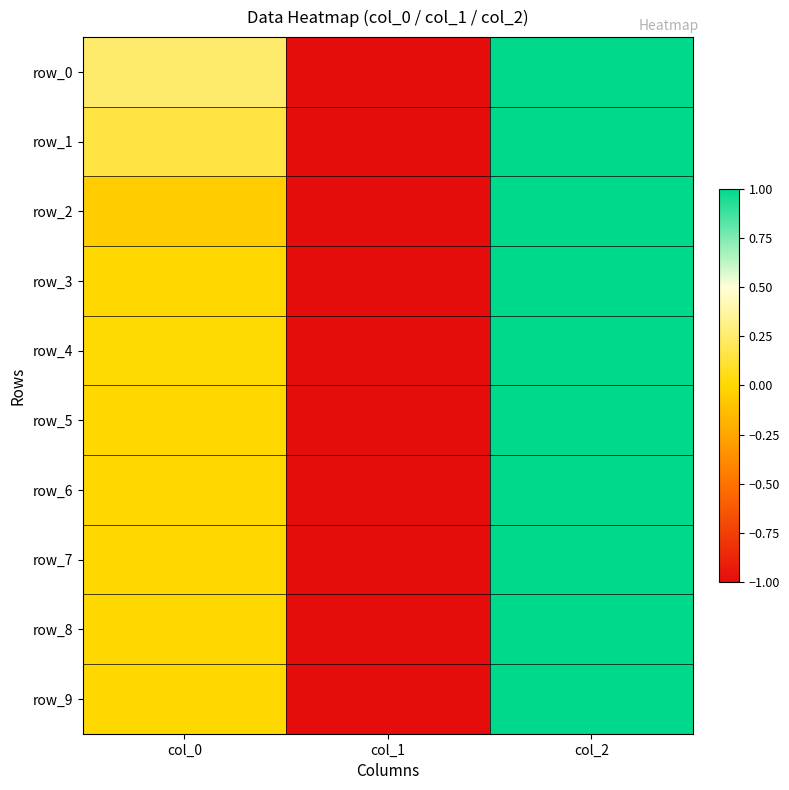

Is it true that row_3 equals -0.0 at col_0?

False